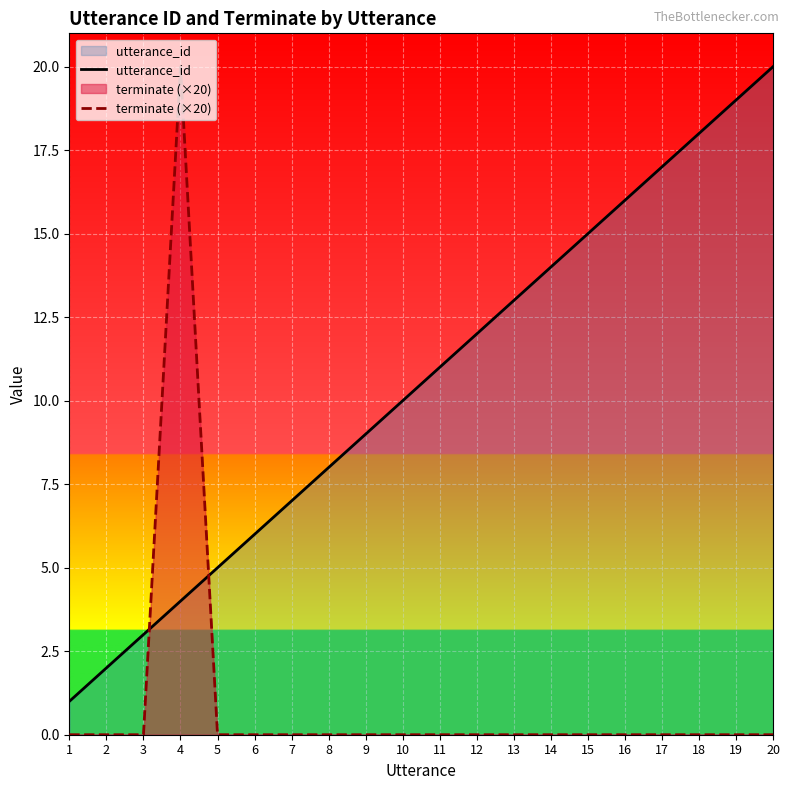

True or false: utterance_id and terminate (×20) cross at least once.

True